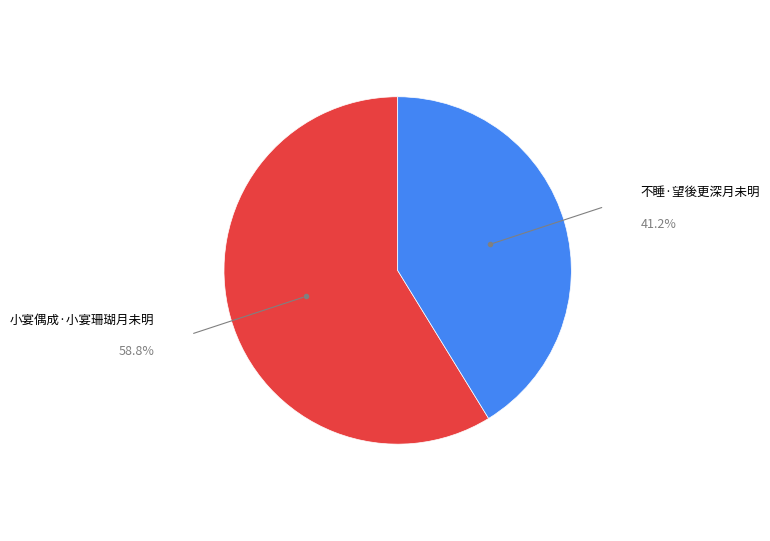

Is there any slice that represents more than half of the pie?

Yes